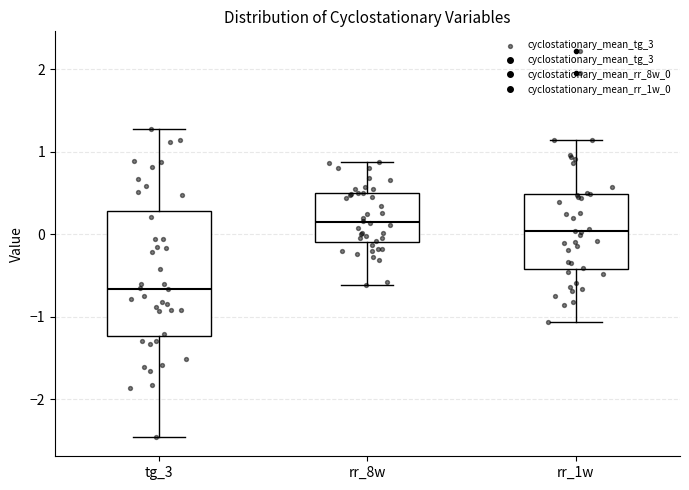

Which box is the tallest, from its lower edge to its upper edge?

tg_3